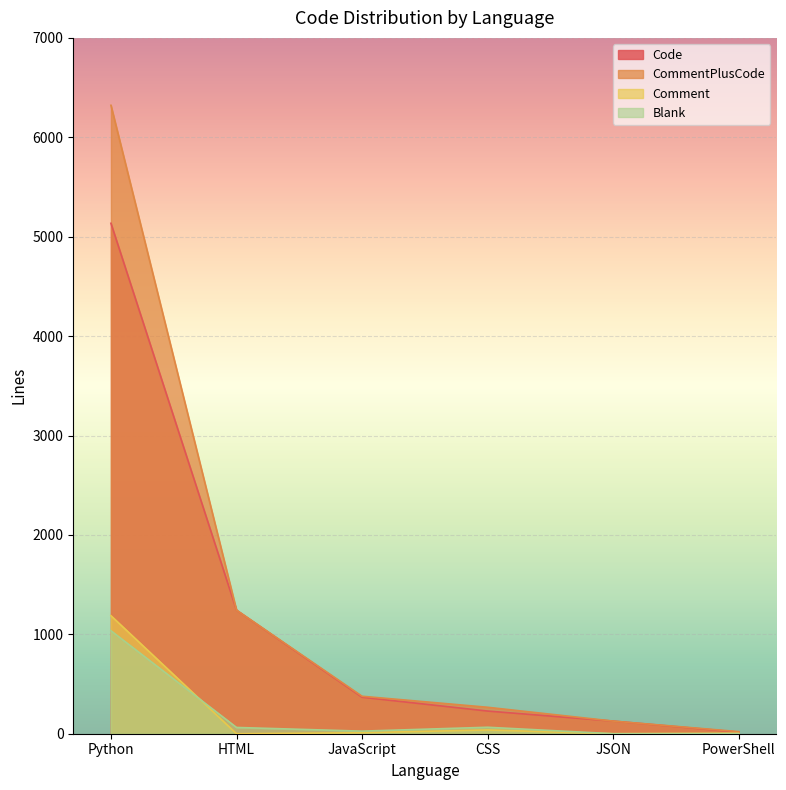

Between JavaScript and JSON, which series saw the biggest shift?

CommentPlusCode